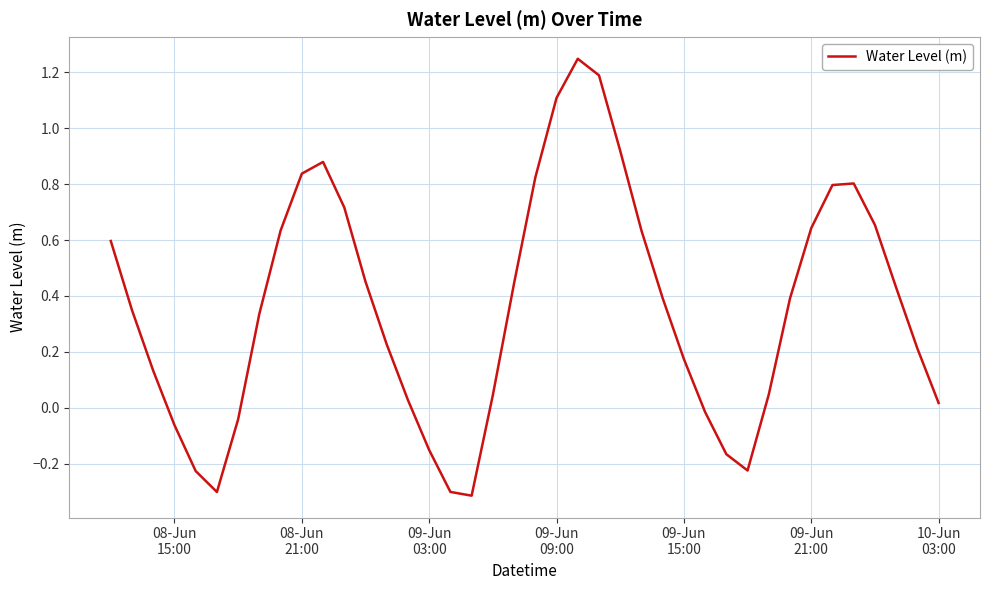

What is the difference between the maximum and minimum values?

1.6